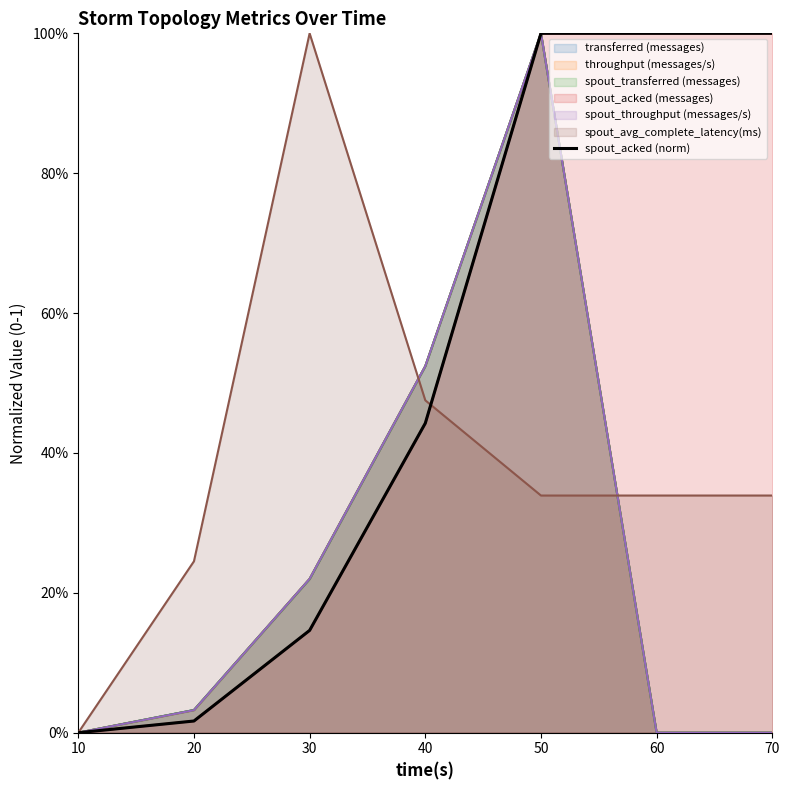

Which has a higher value, 60 or 40?

60